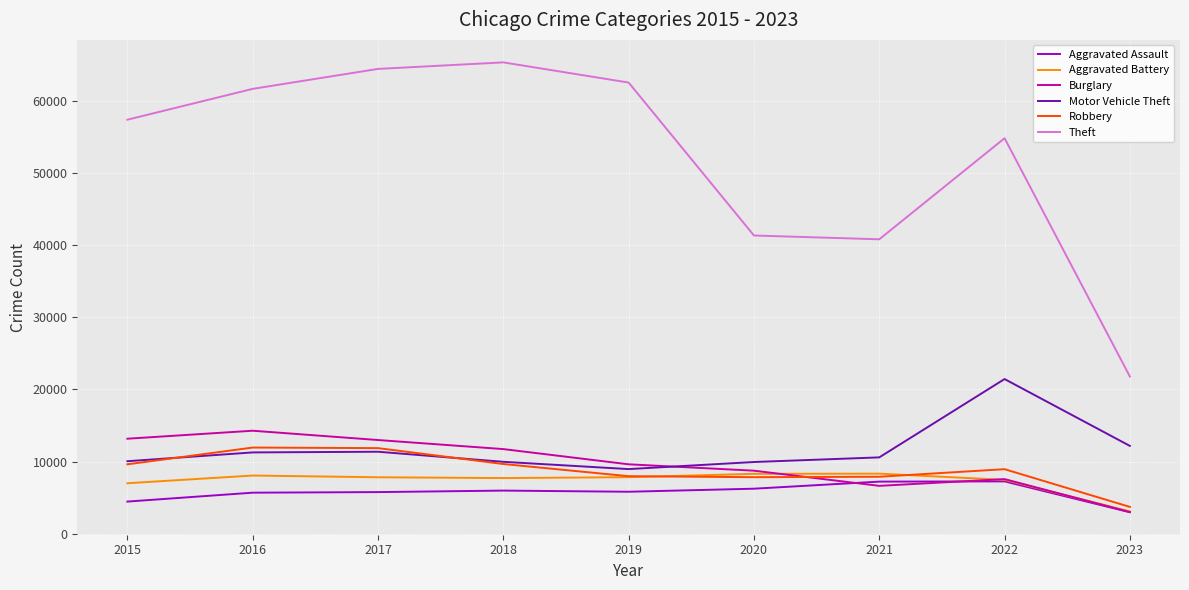

How many values in the Aggravated Battery series are below 7845?

4